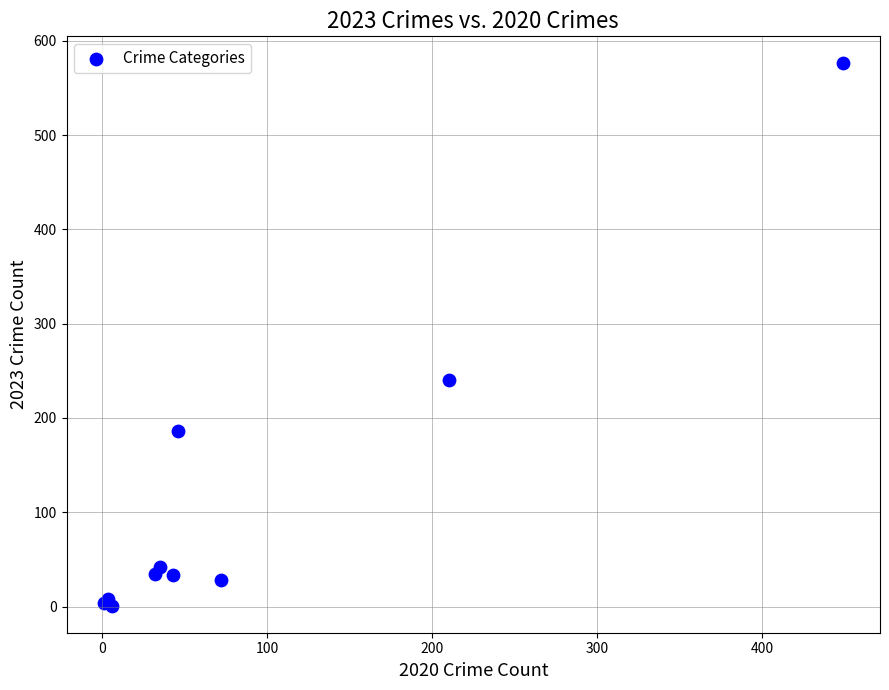

What Y value in the scatter plot is closest to 288?

240